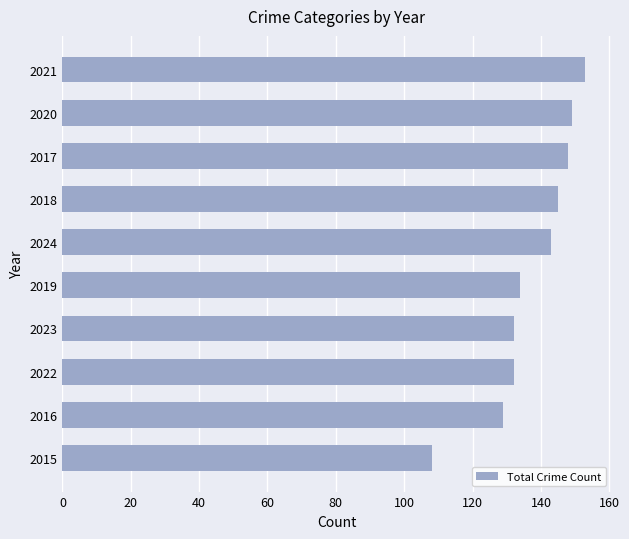

The chart shows a value of 239 at 2017. True or false?

False